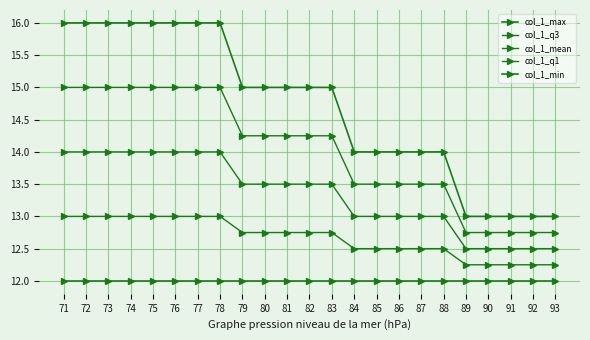

How many values in the col_1_q3 series exceed 14?

13